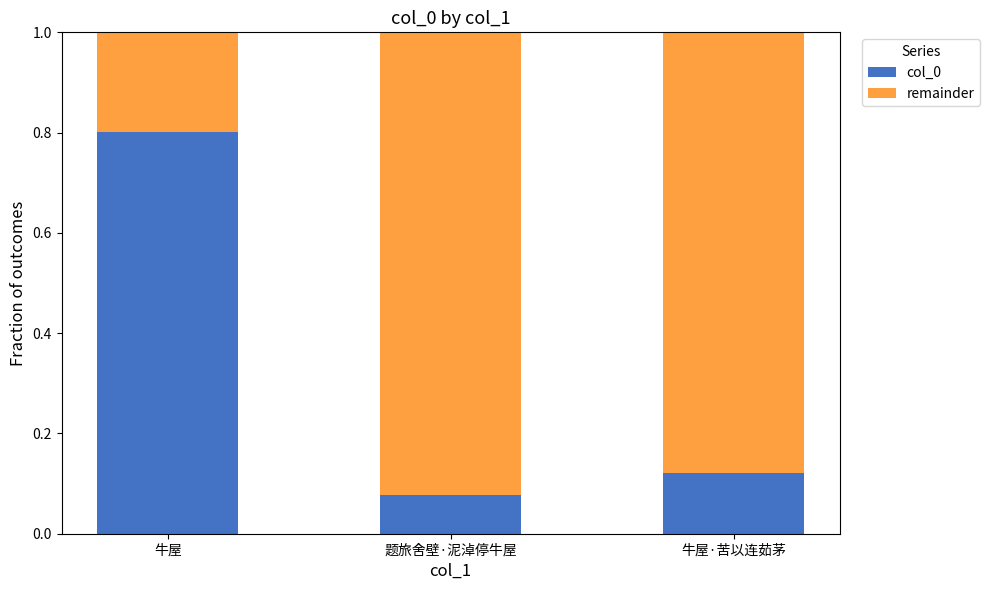

At which label does col_0 reach its peak?

牛屋